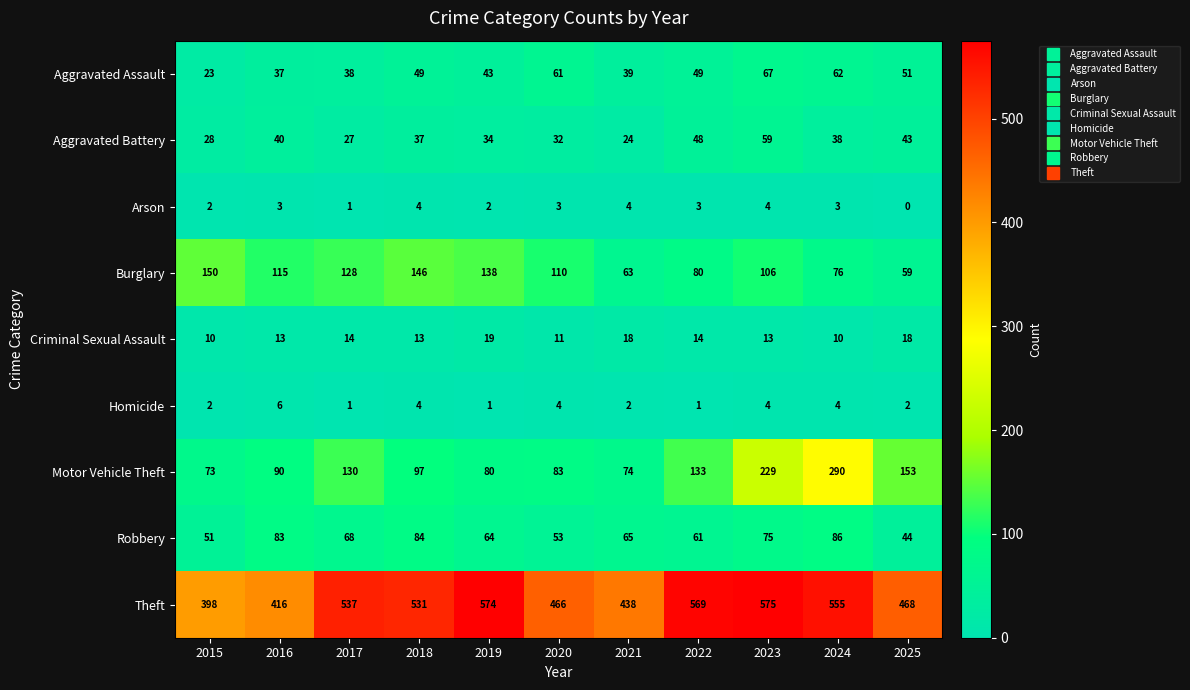

How many distinct data groups are displayed?

9